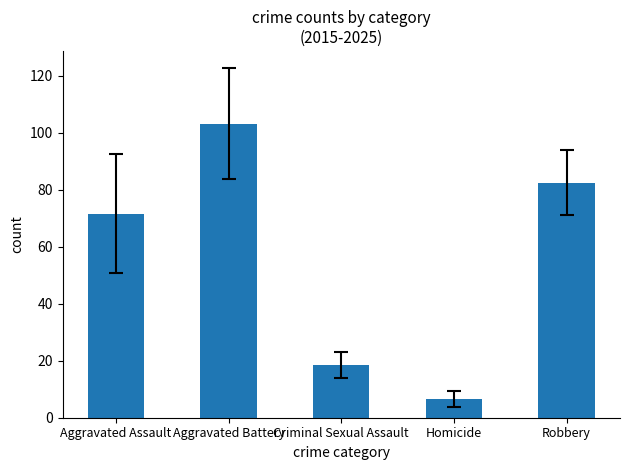

What is the change in value from Aggravated Assault to Aggravated Battery?

+31.5